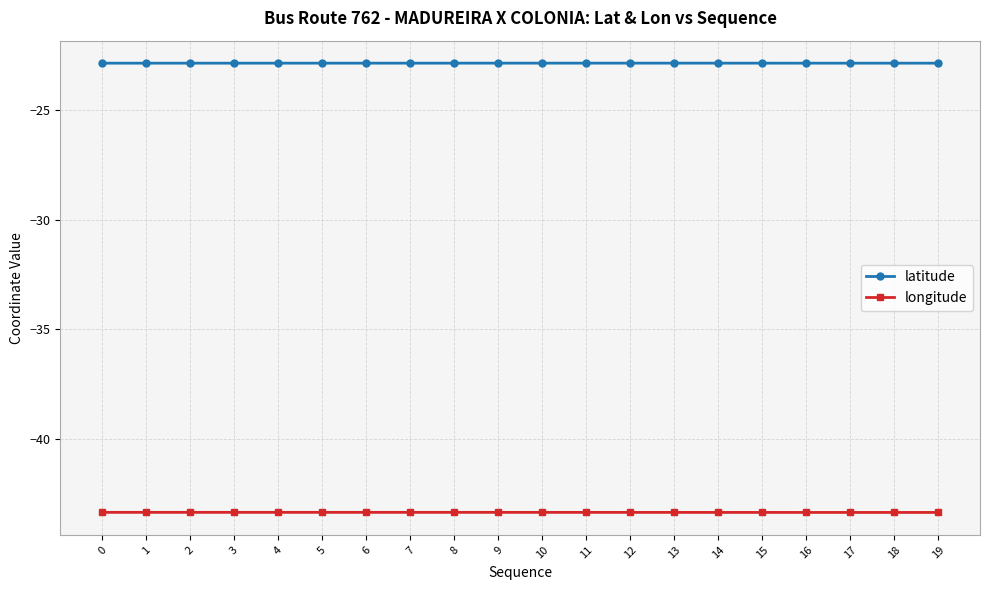

What is the average value of the latitude series?

-22.9